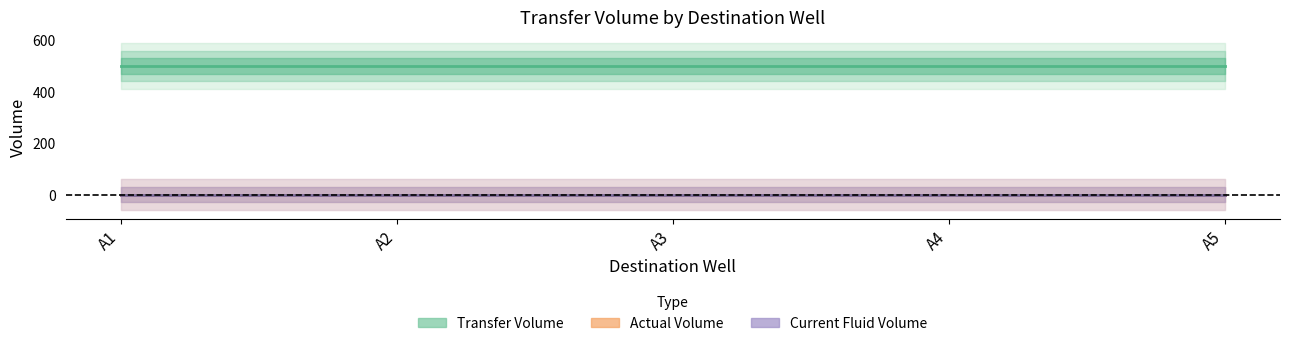

Reading left to right, list all the values displayed in this chart.

Transfer Volume: 500	500	500	500	500
Actual Volume: 0	0	0	0	0
Current Fluid Volume: 0	0	0	0	0